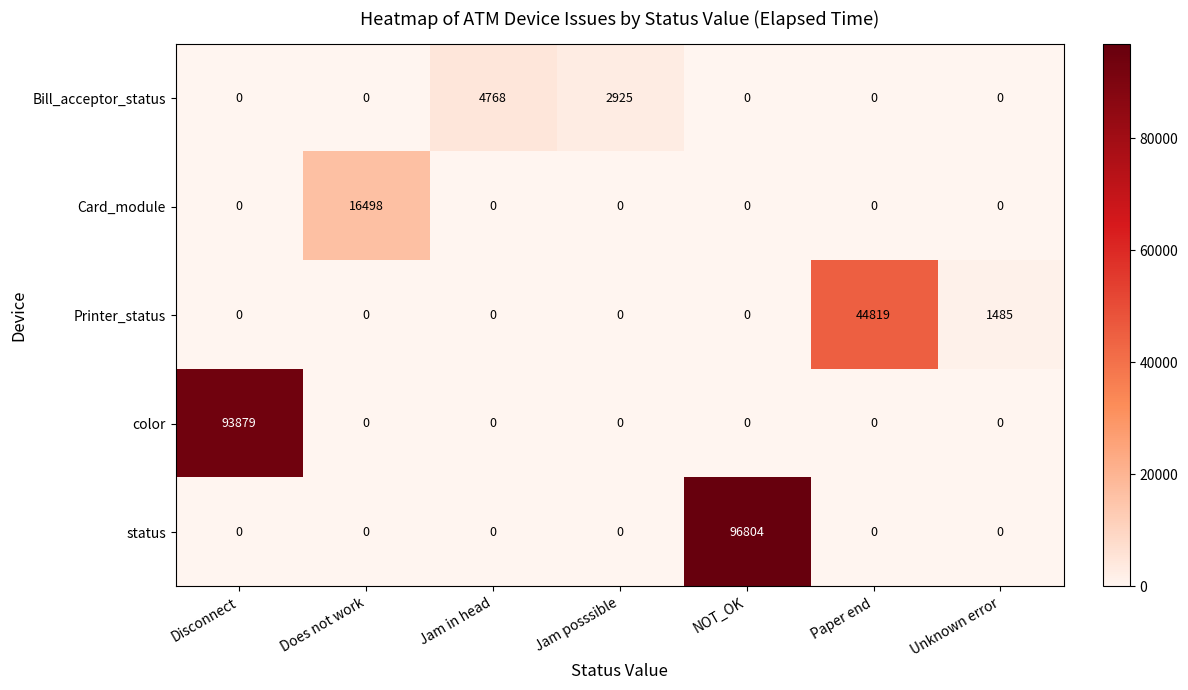

True or false: Card_module has a value of 7905 at Jam posssible.

False